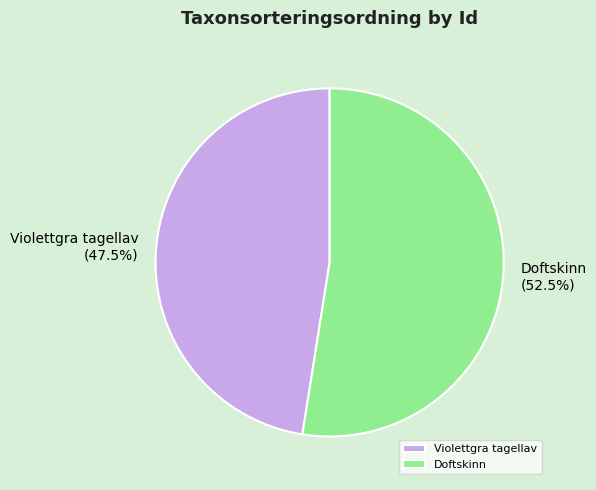

What is the largest slice in the pie chart?

Doftskinn